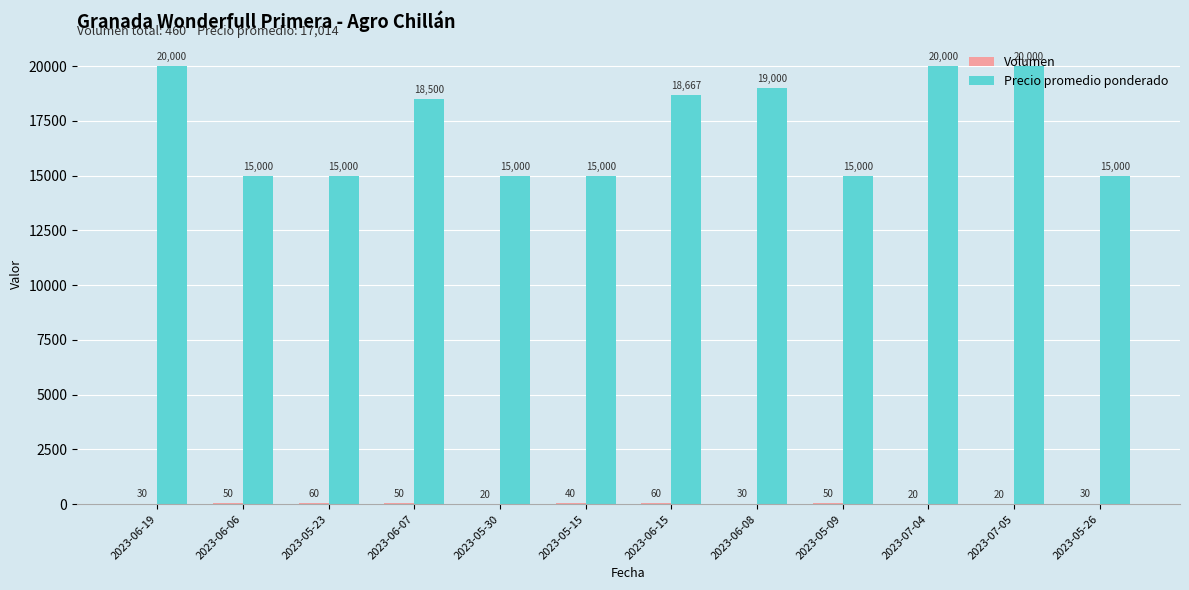

At which label is Precio promedio ponderado closest to 17500?

2023-06-07